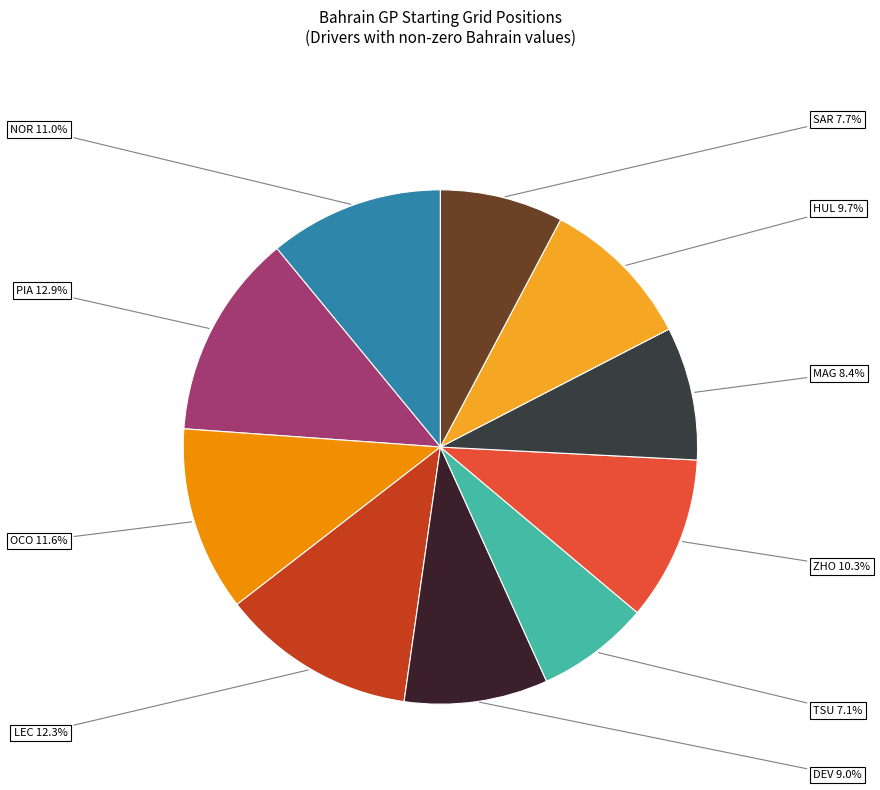

Which slice is the largest?

PIA